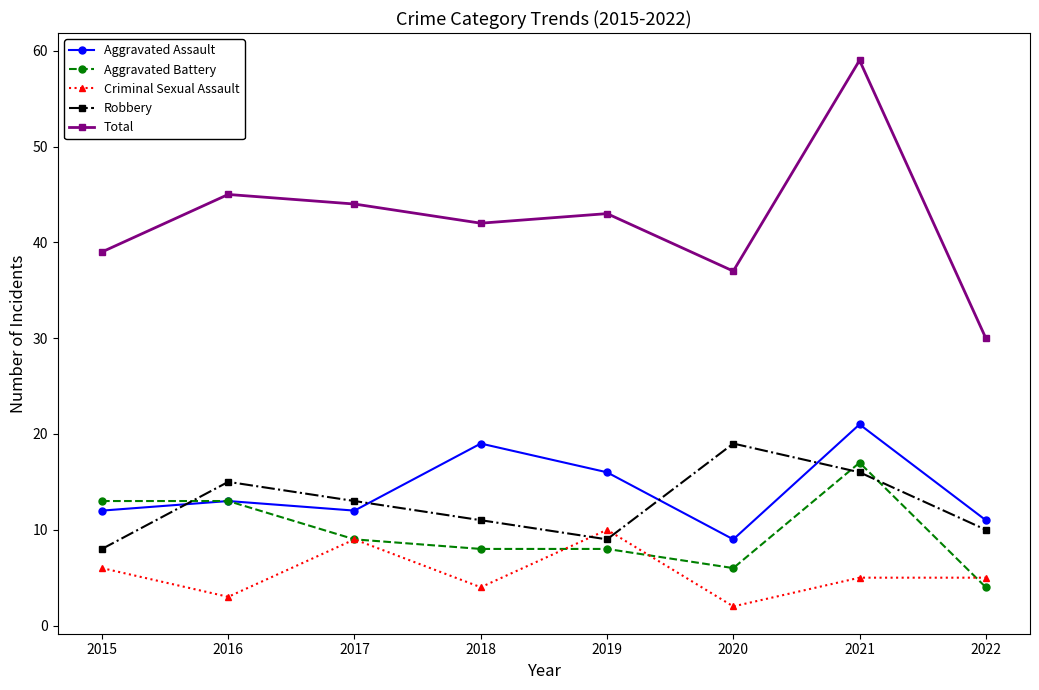

What is the sum of all Aggravated Assault values?

113